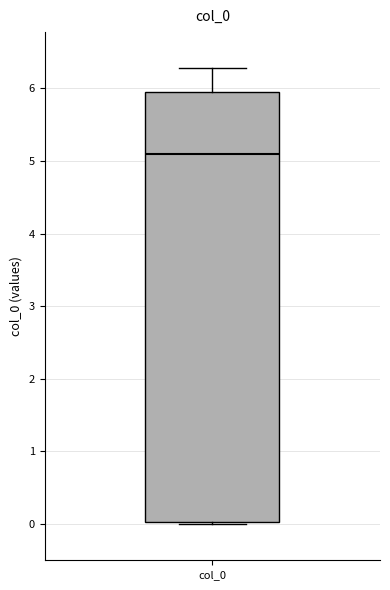

Where does the upper whisker of the box for col_0 end on the y-axis? The values are not printed on the chart, so give them approximately, as read against the axis.

6.3